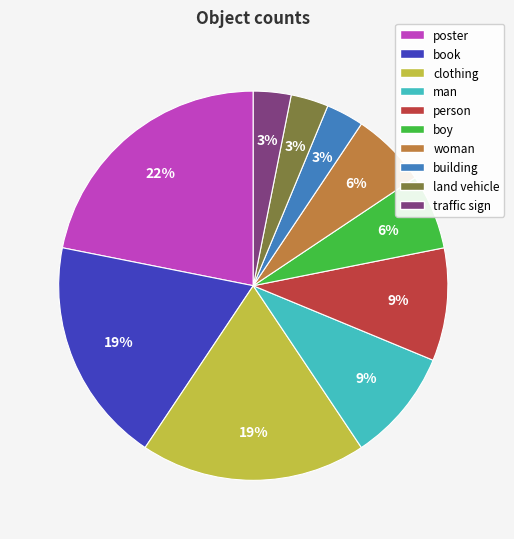

To the nearest percent, what portion does land vehicle represent?

3%